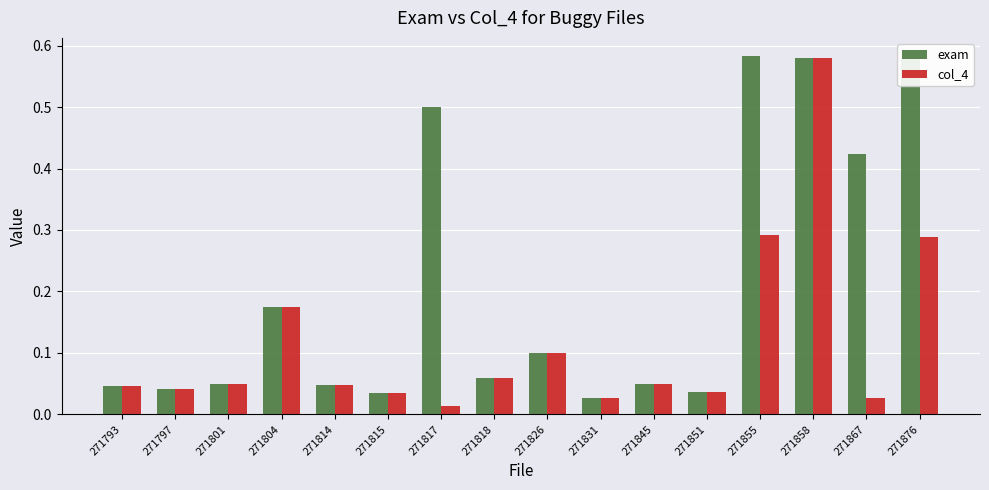

How many data points does each series have?

16